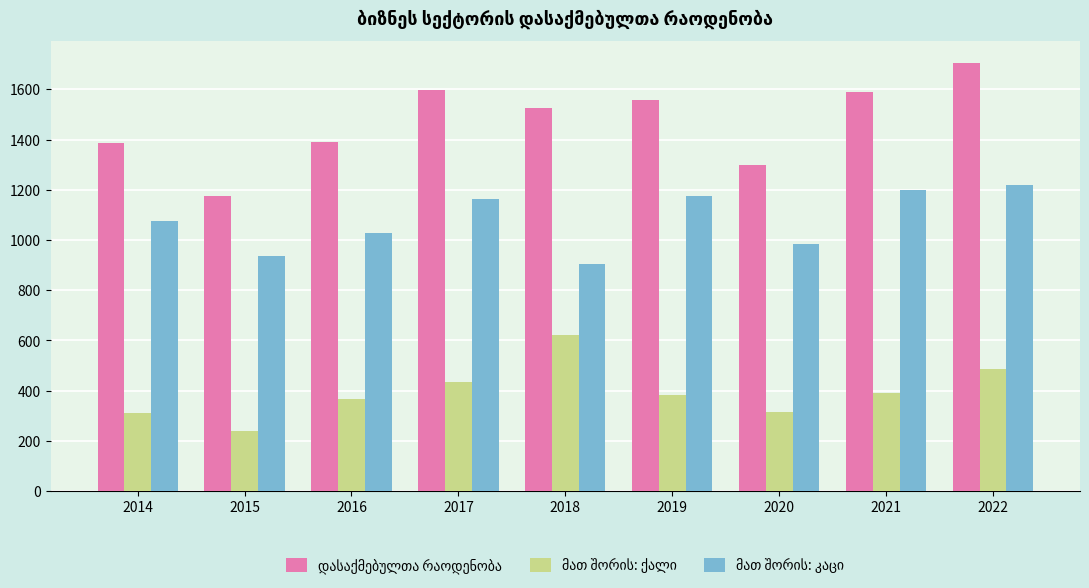

What is the total value across all series at 2016?

2782.5